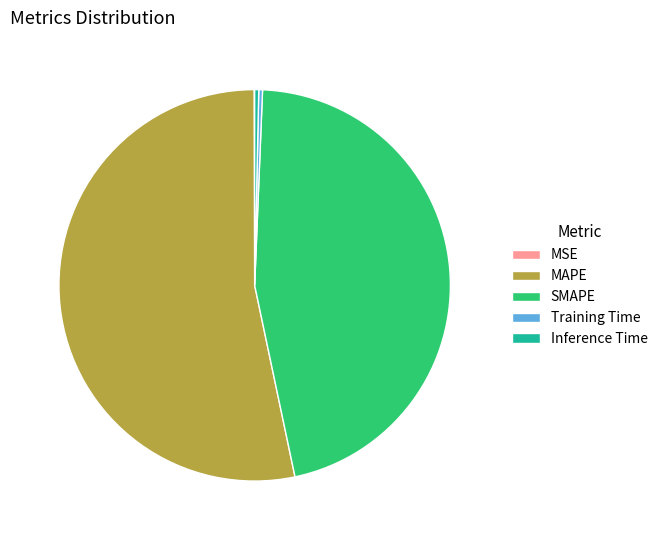

Which slice is the largest?

MAPE